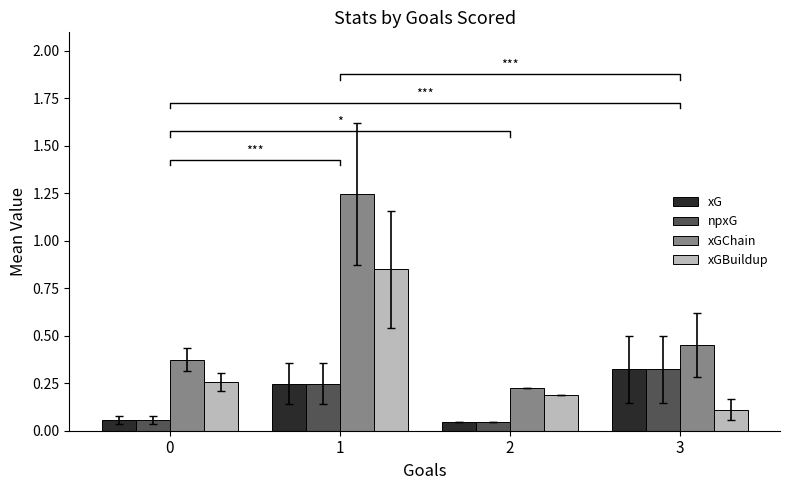

What is the maximum value shown in the chart?

1.2